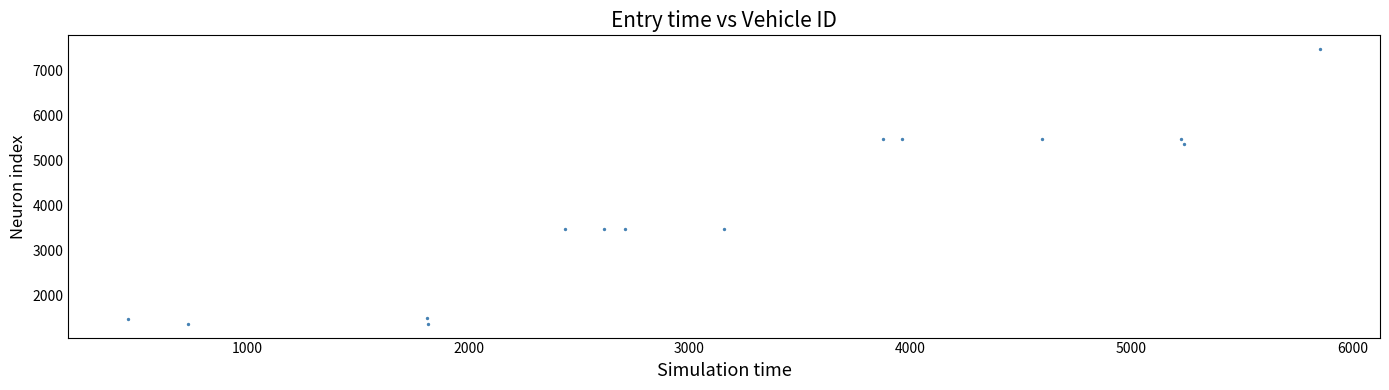

What is the range of Y values (max minus min)?

6108